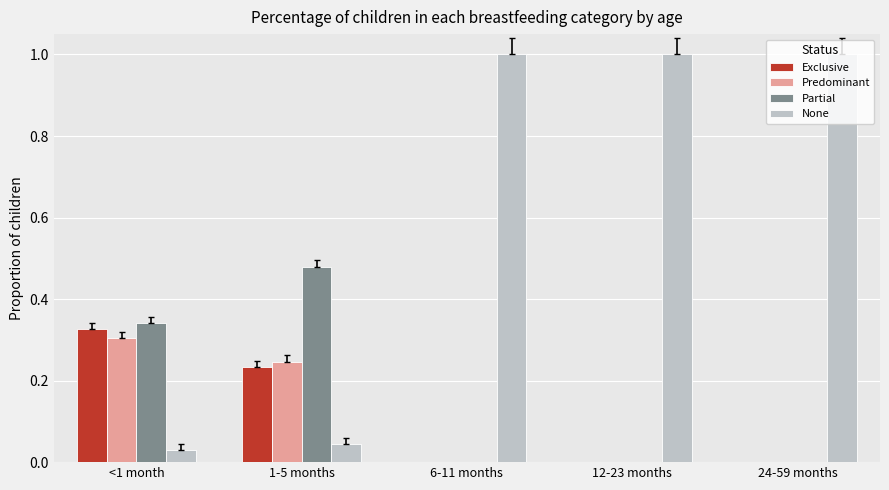

True or false: Partial has a value of 0.3 at 1-5 months.

False